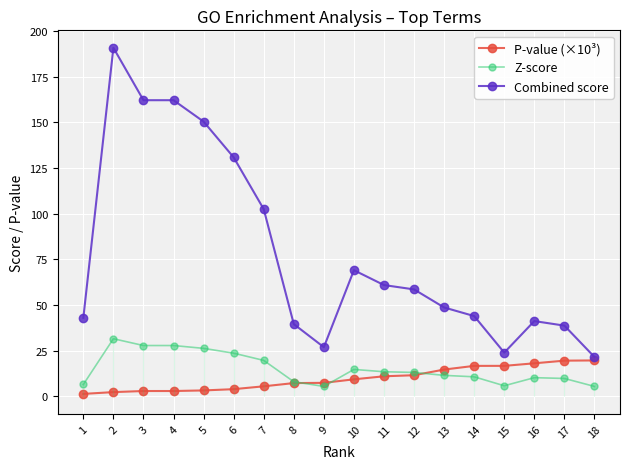

How many interior local peaks does the Combined score series have?

3